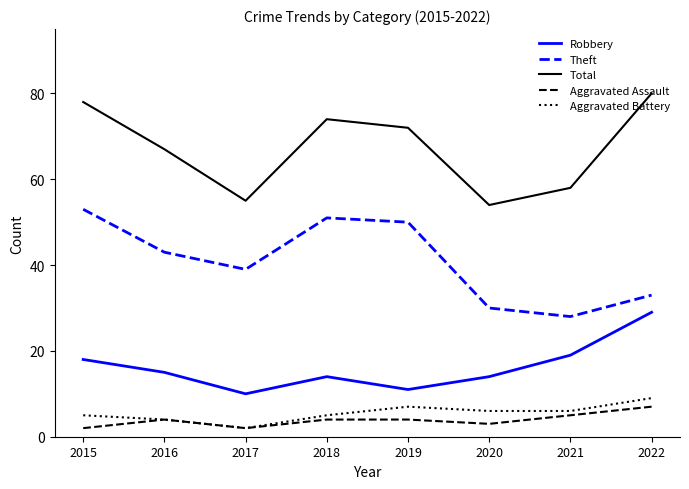

What is the spread (max minus min) of values at 2019?

68